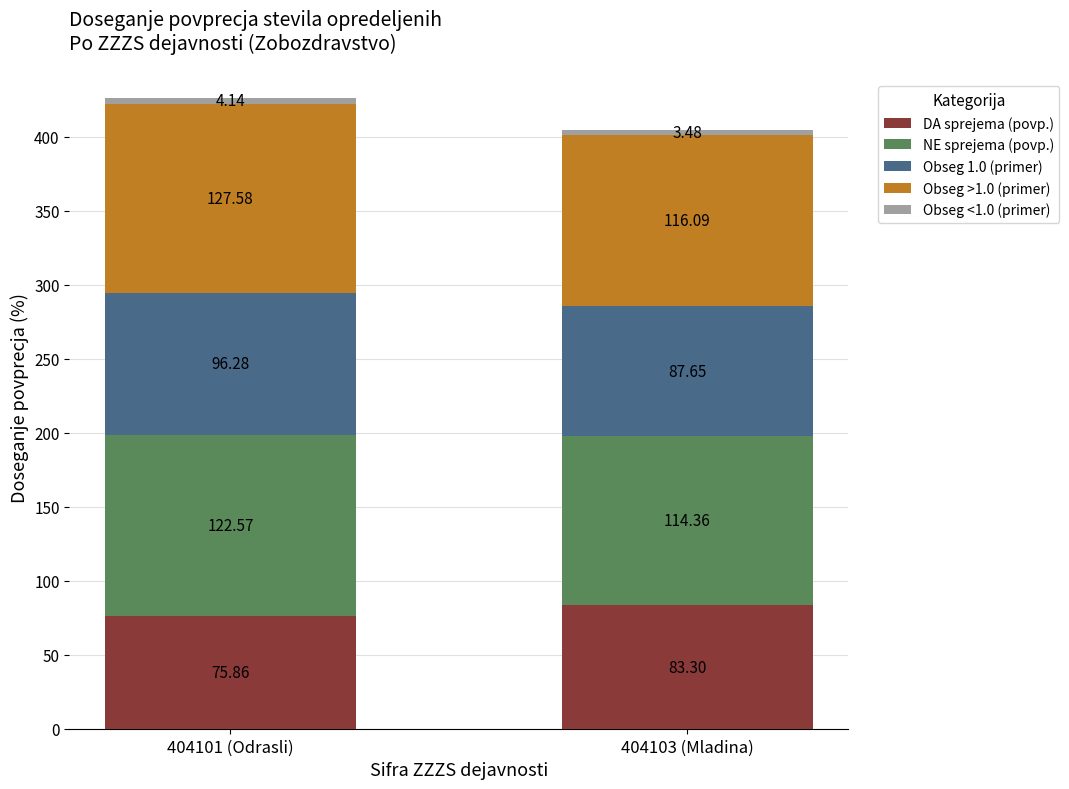

How many bars are there in total?

2